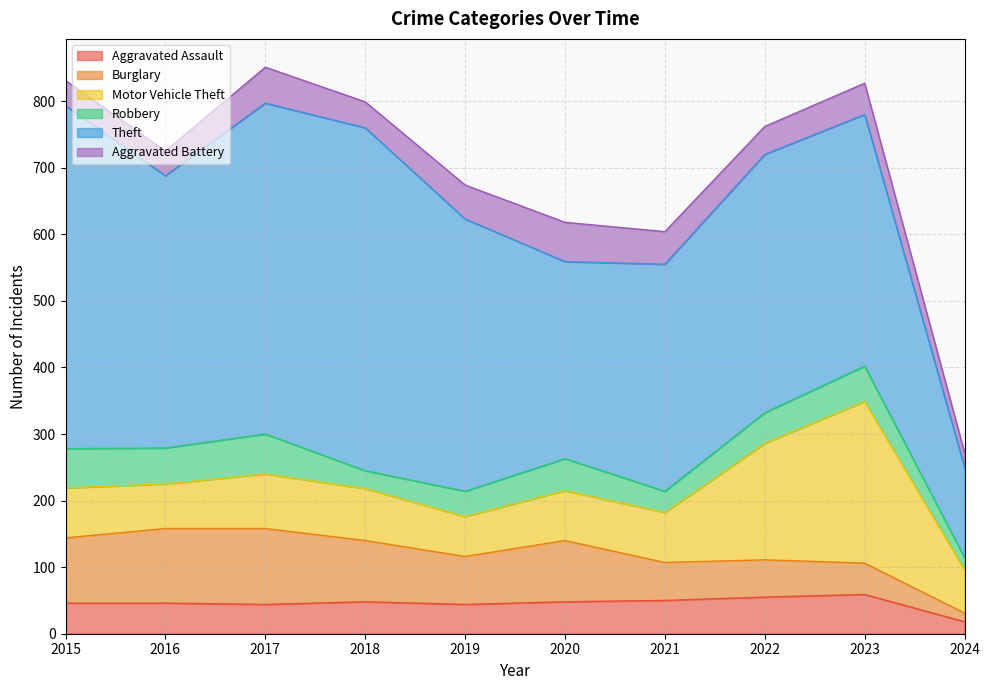

At which label does Burglary reach its minimum?

2024